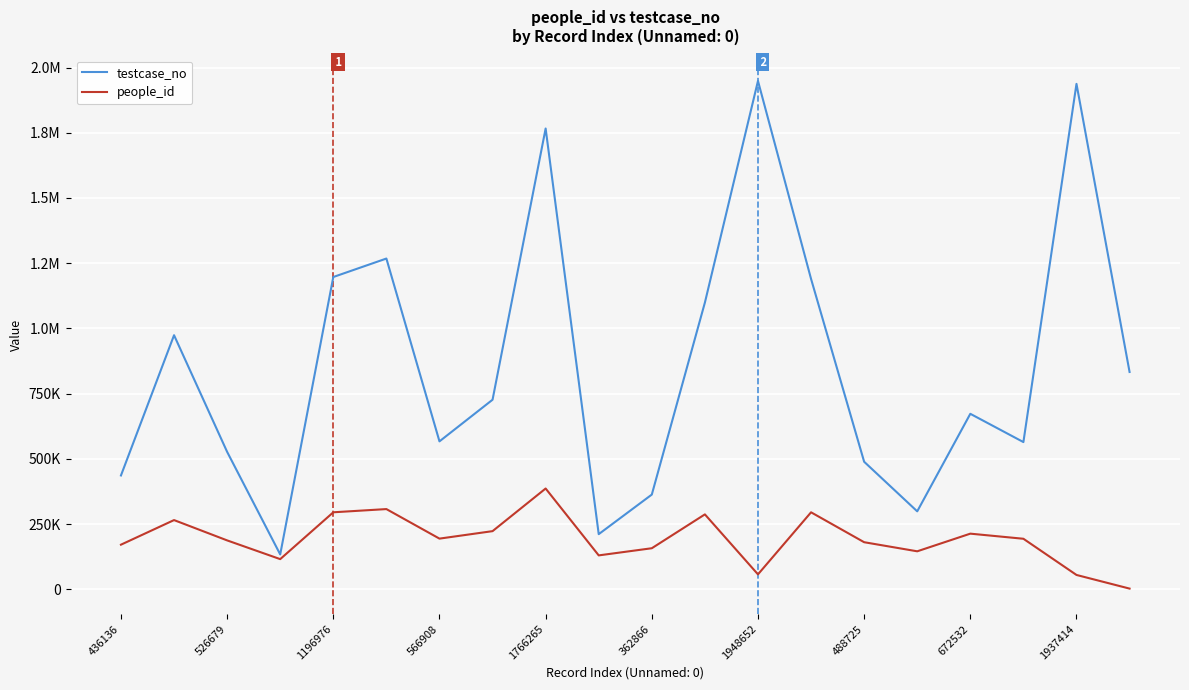

What is the sum of all testcase_no values?

17200037